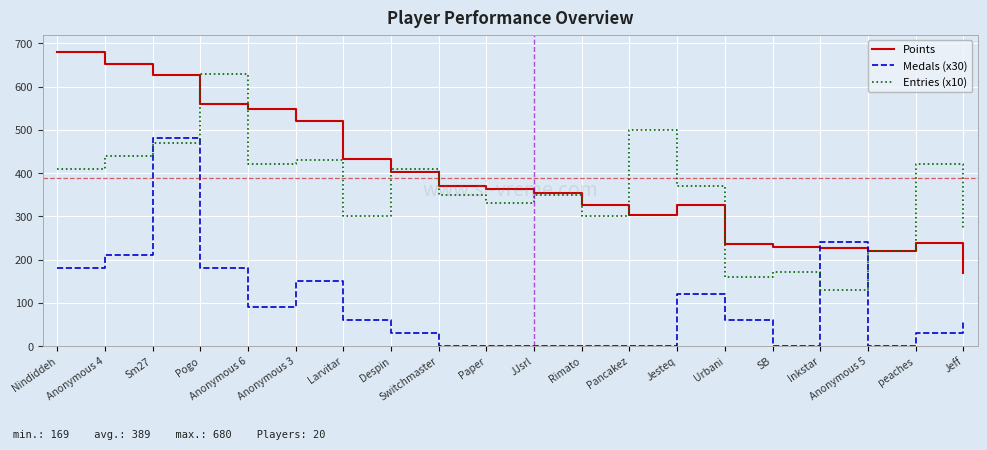

True or false: Medals (x30) has a value of 180 at Pogo.

True